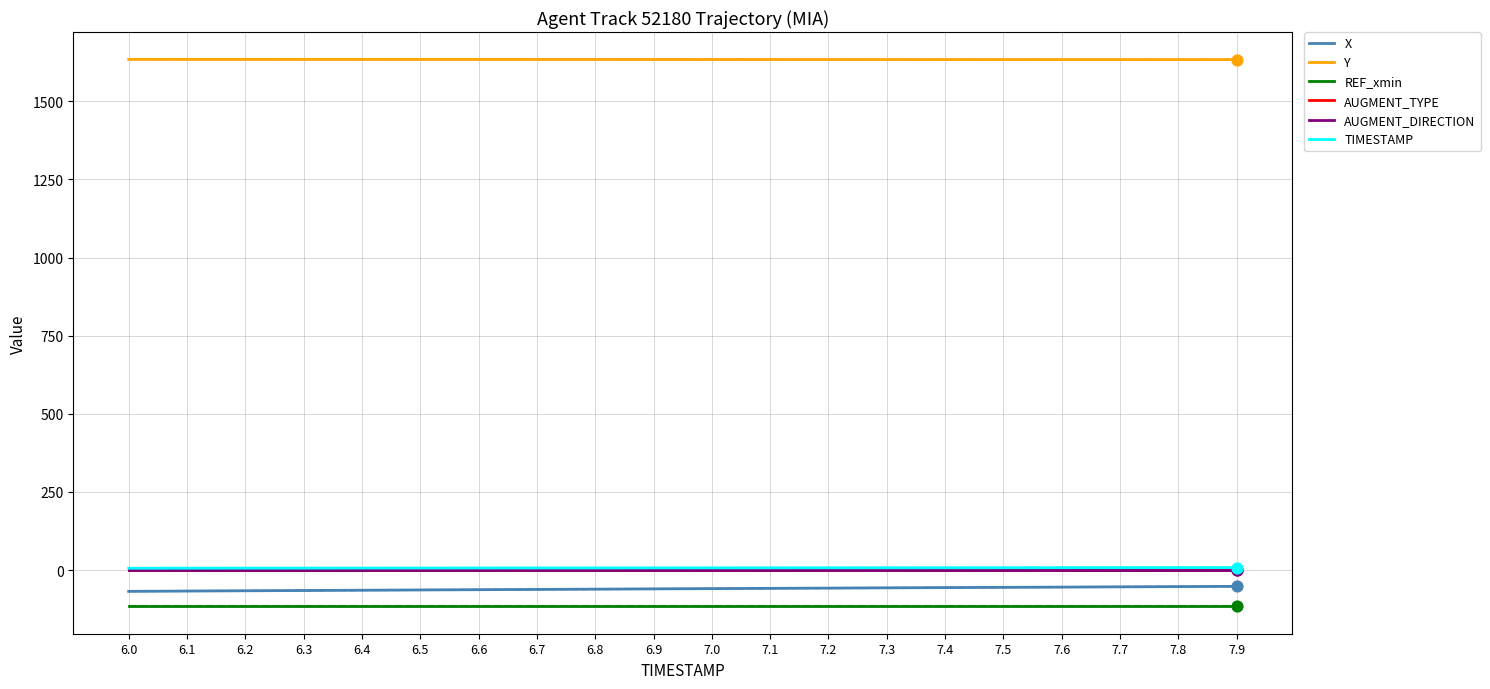

What is the total value across all series at 6.5?

1462.7